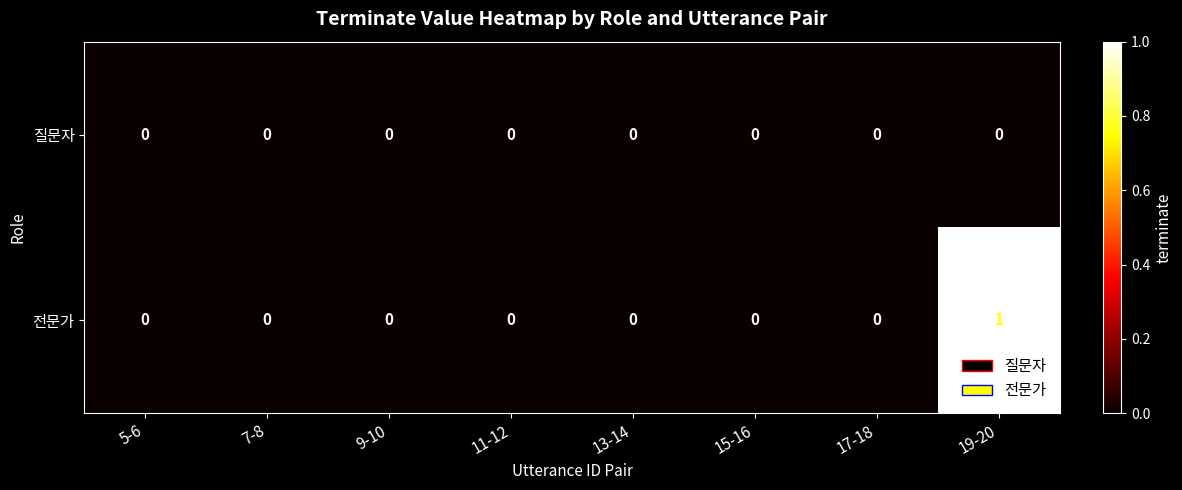

Which series has the largest total across all categories?

전문가